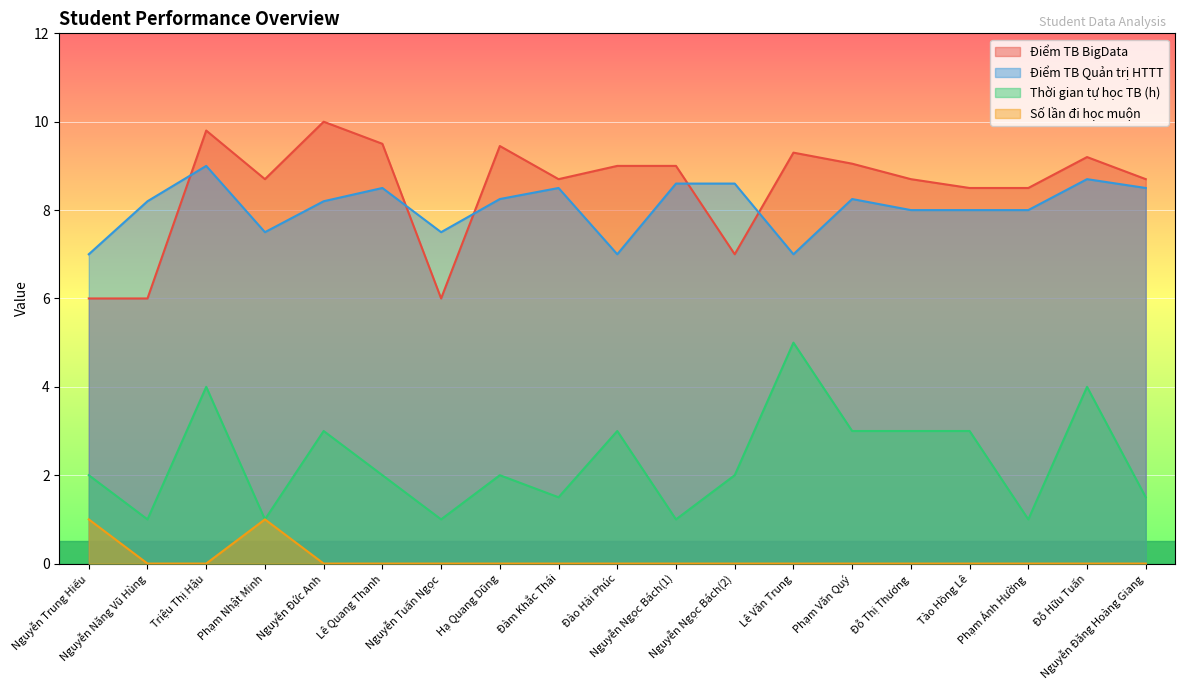

How many lines are shown in the chart?

4